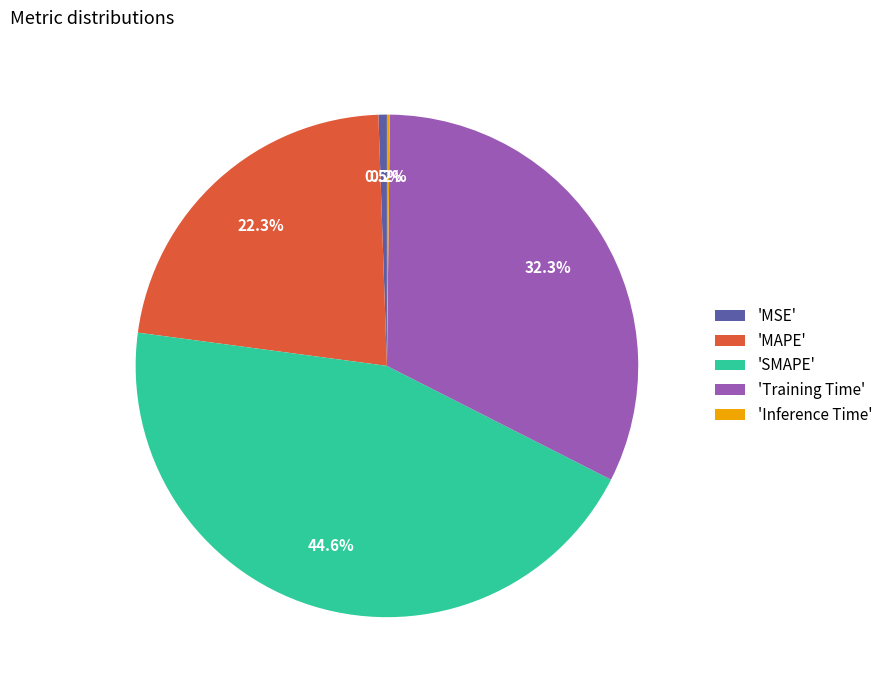

How much of the chart is everything except 'MSE'?

99.5%